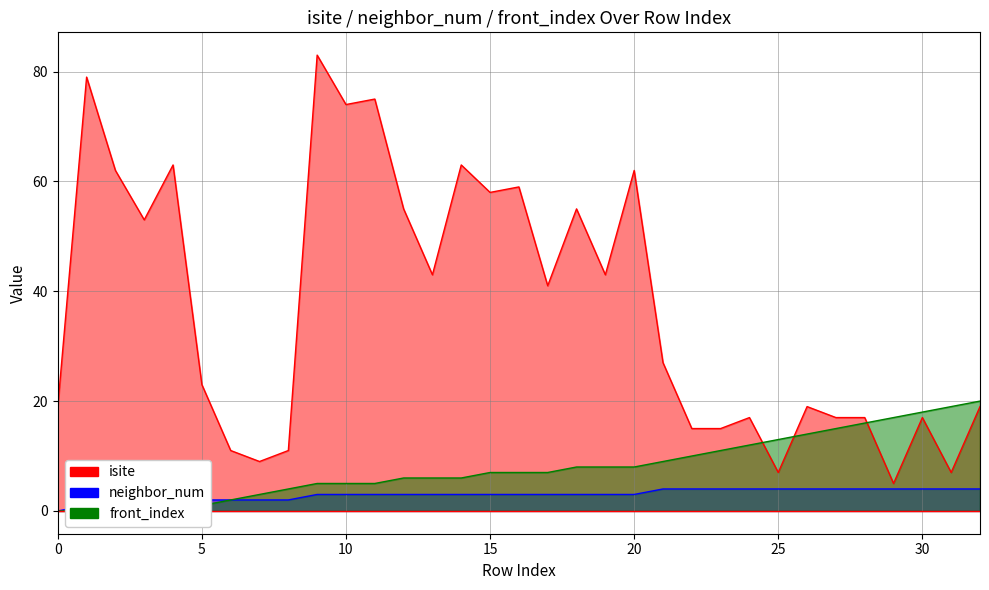

Is it true that neighbor_num equals 2 at 2?

False